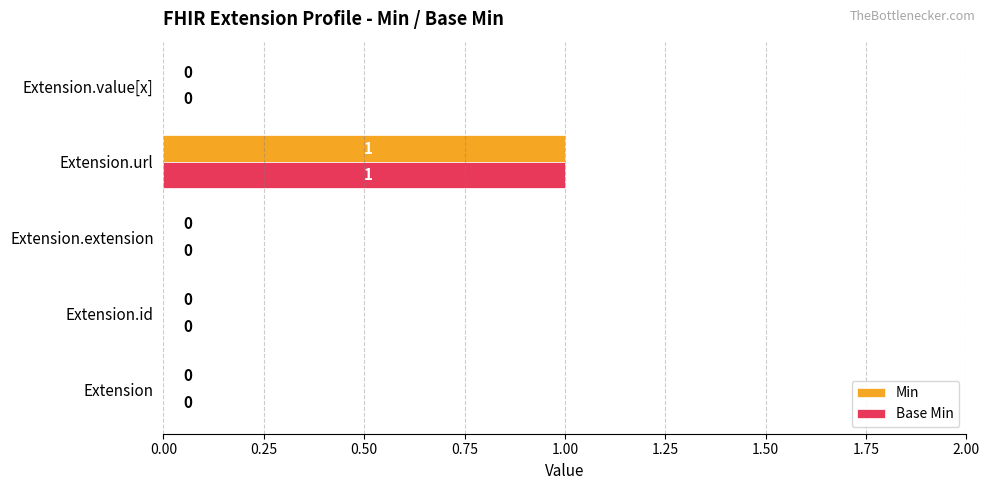

How many Base Min values are between 0 and 1?

5